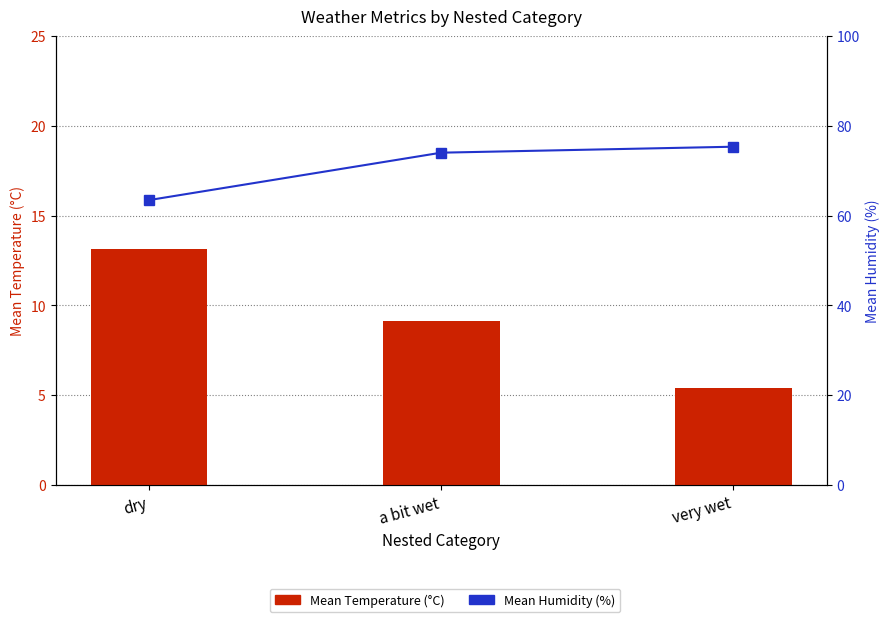

Which series changed the most between a bit wet and very wet?

Mean Temperature (°C)